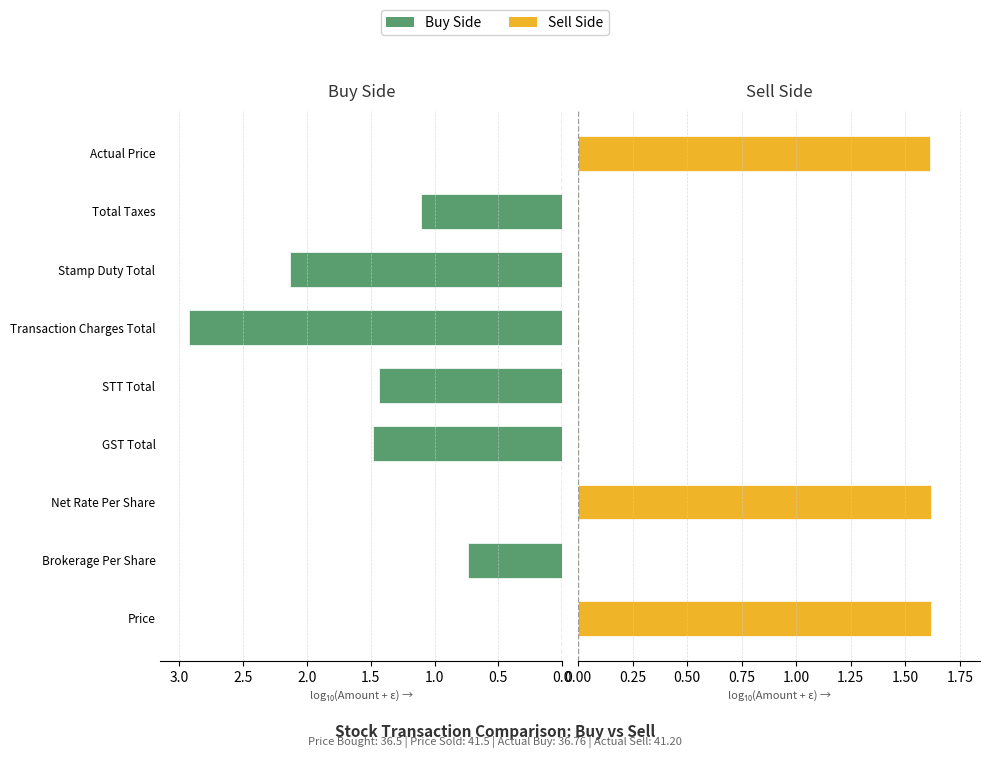

How many categories are shown in the chart?

9